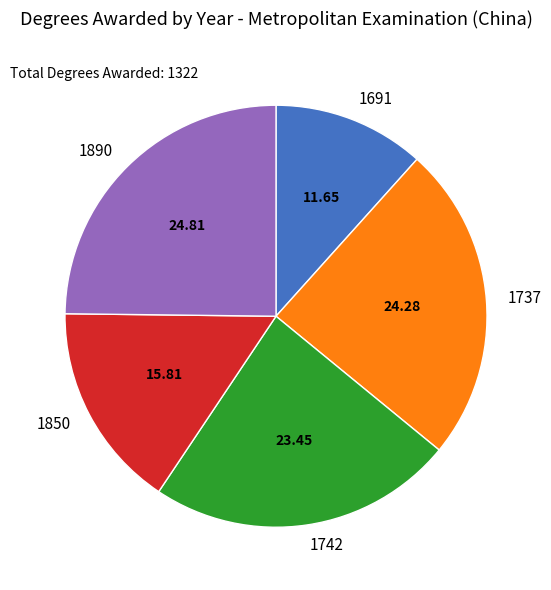

What is the ratio of the value at 1850 to the value at 1742?

0.7